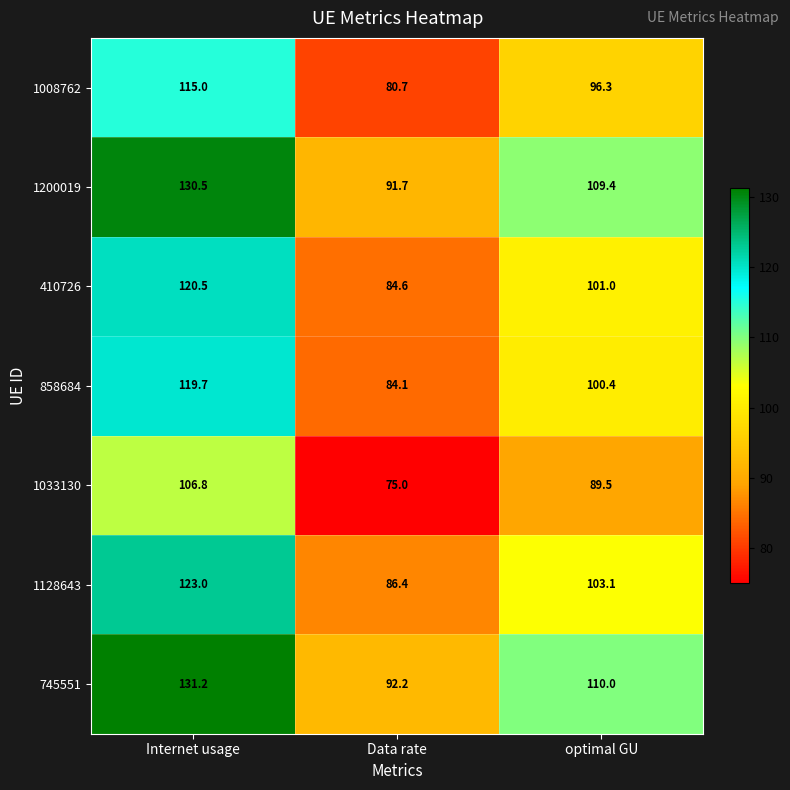

The value of 858684 at optimal GU is 157.9. True or false?

False